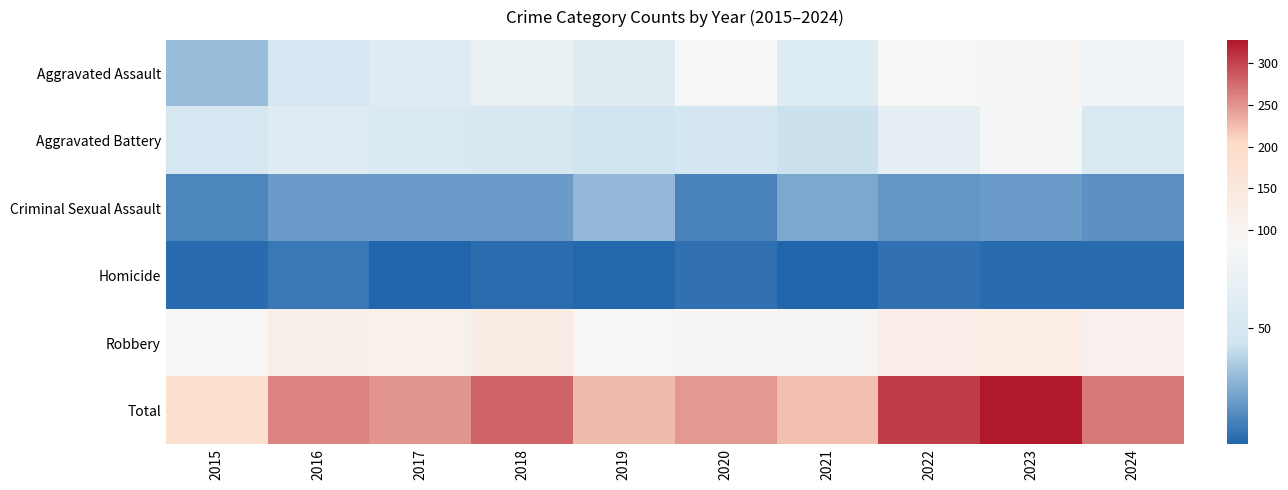

What is the maximum value shown in the chart?

328